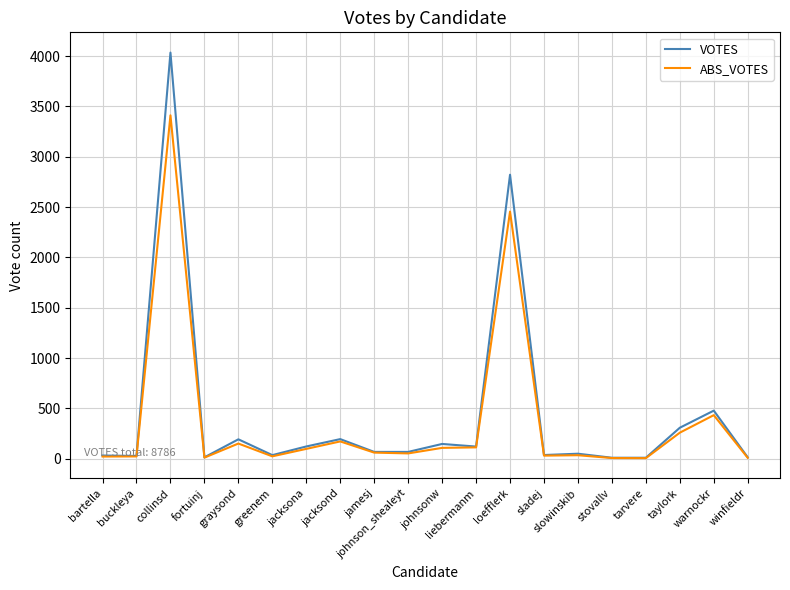

Where is the first local maximum for ABS_VOTES?

collinsd